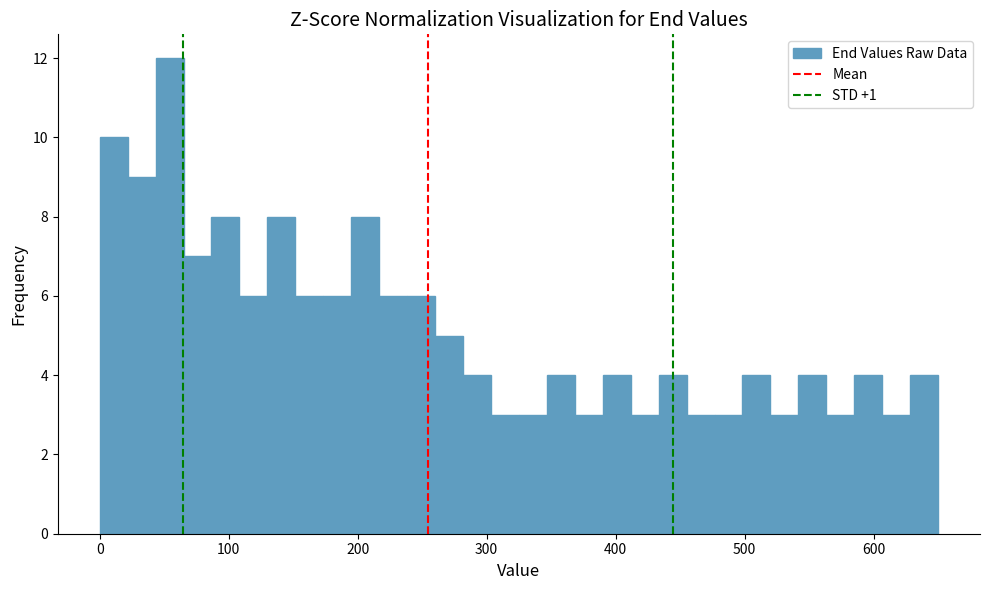

Around what value on the x-axis is the tallest bar? Give the approximate position of its centre, as read against the axis.

50